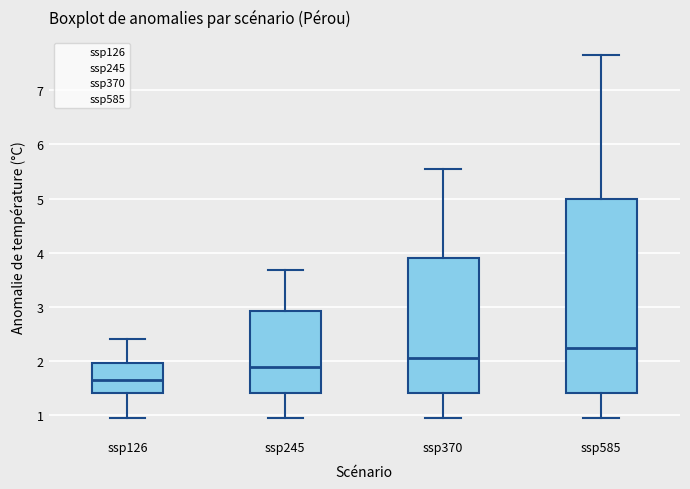

Which box's median line is the highest?

ssp585